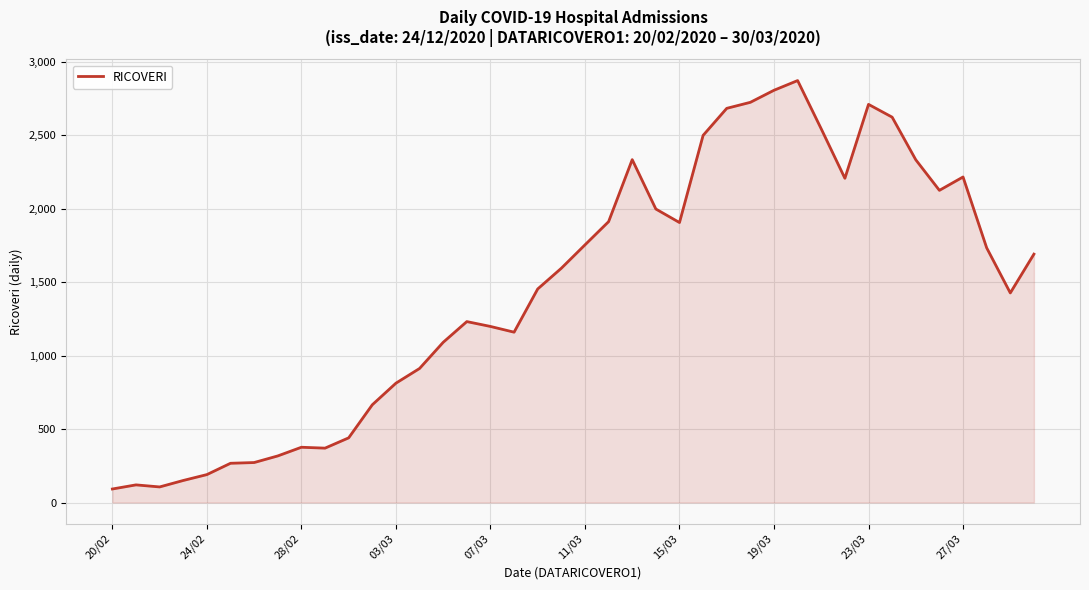

What is the greatest value displayed?

2871